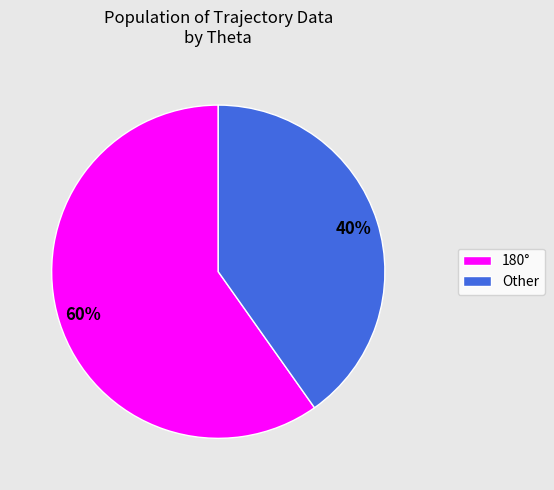

Approximately how many times larger is the value at Other compared to 180°?

0.7